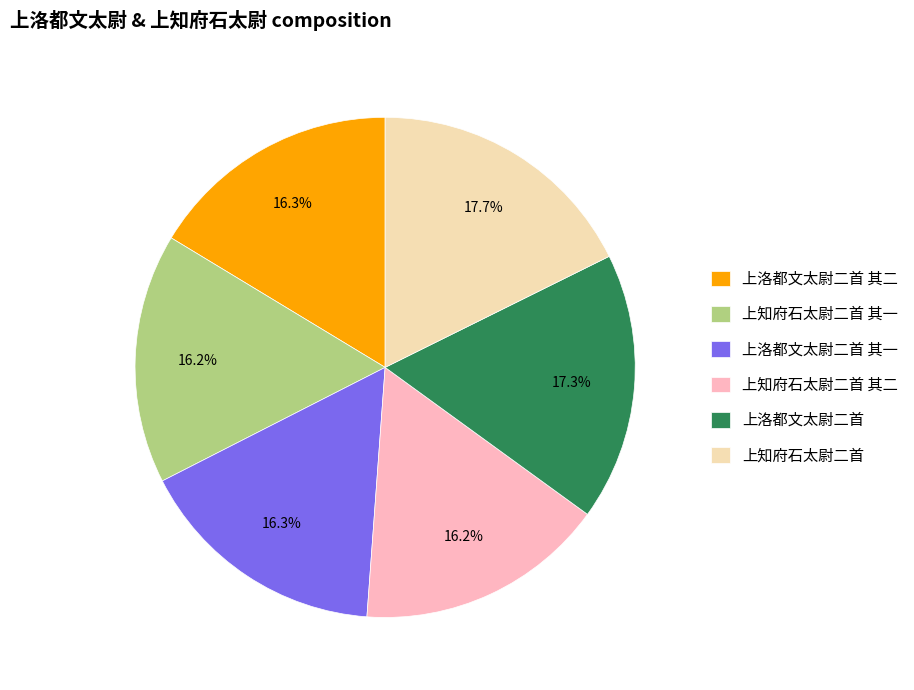

How many slices are in this pie chart?

6